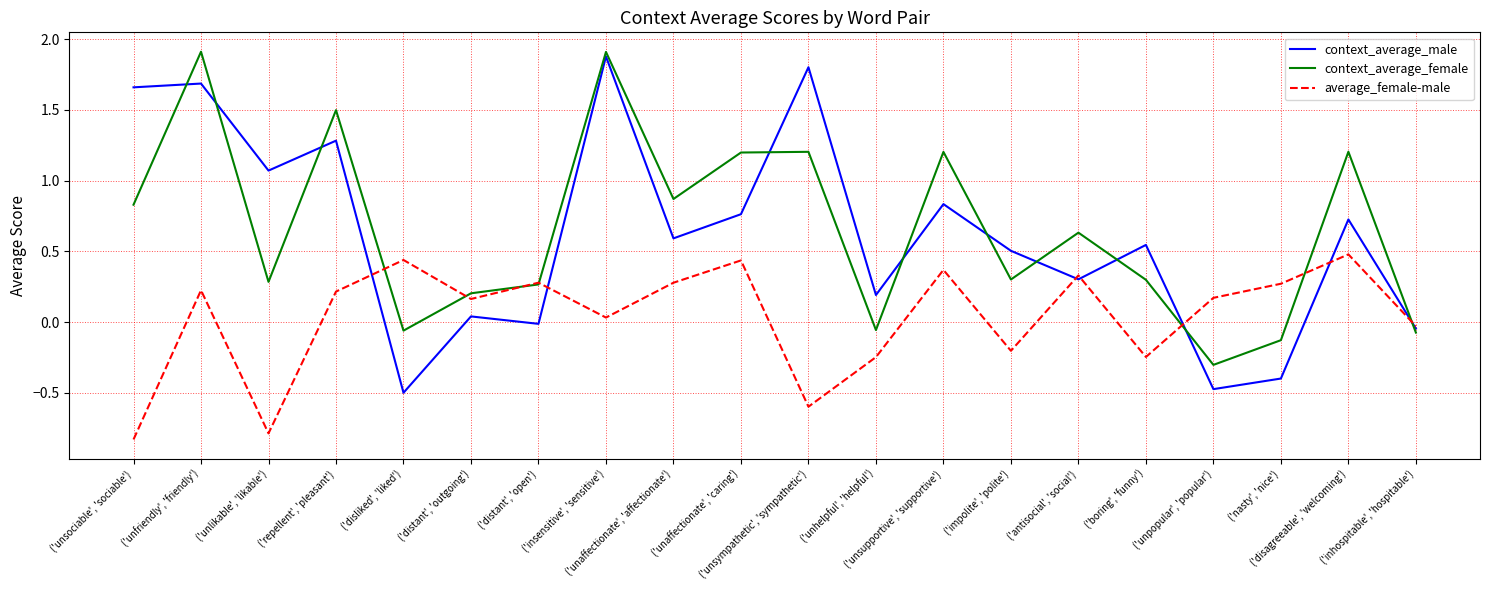

How many distinct data groups are displayed?

3